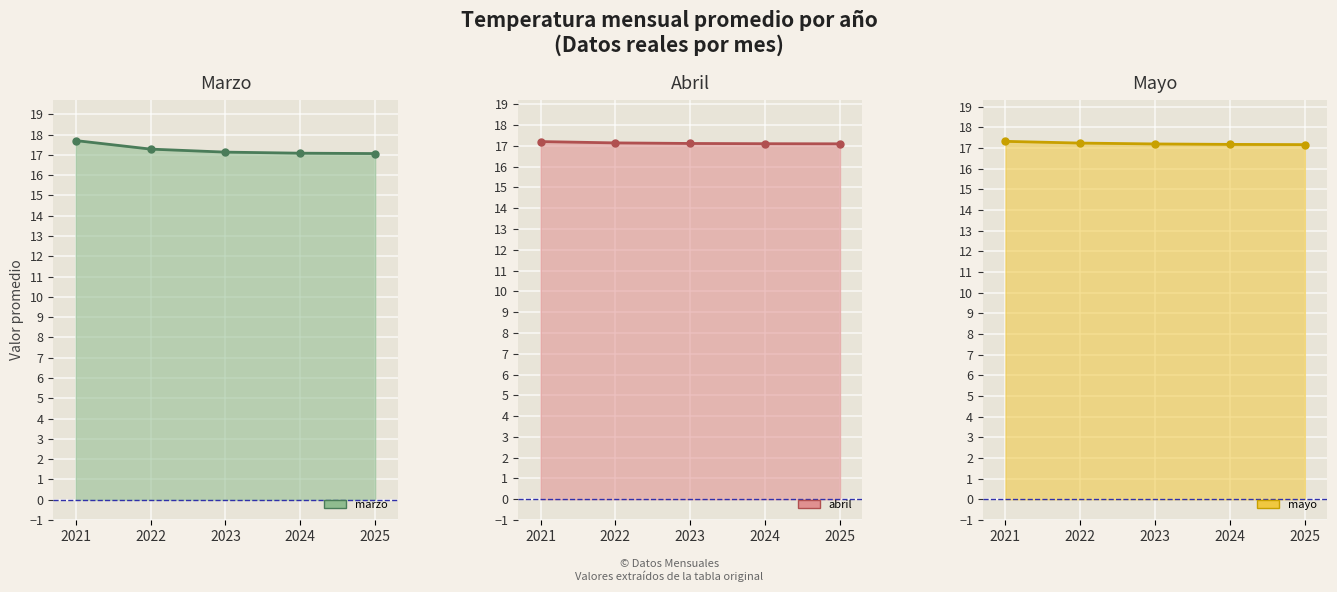

Reading left to right, list all the values displayed in this chart.

marzo line: 2021=17.7	2022=17.3	2023=17.1	2024=17.1	2025=17.1
abril line: 2021=17.2	2022=17.1	2023=17.1	2024=17.1	2025=17.1
mayo line: 2021=17.3	2022=17.2	2023=17.2	2024=17.2	2025=17.2